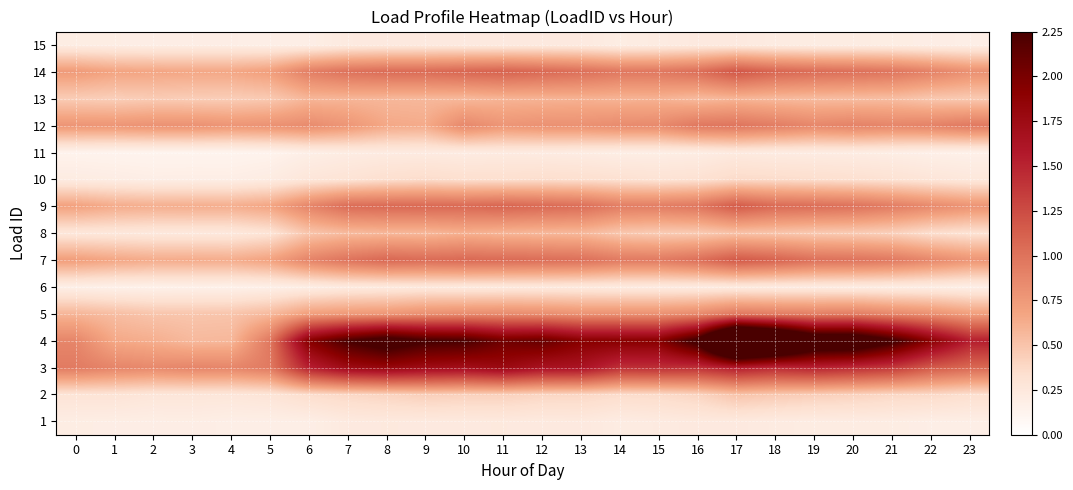

What is the total value across all series at 14?

10.4